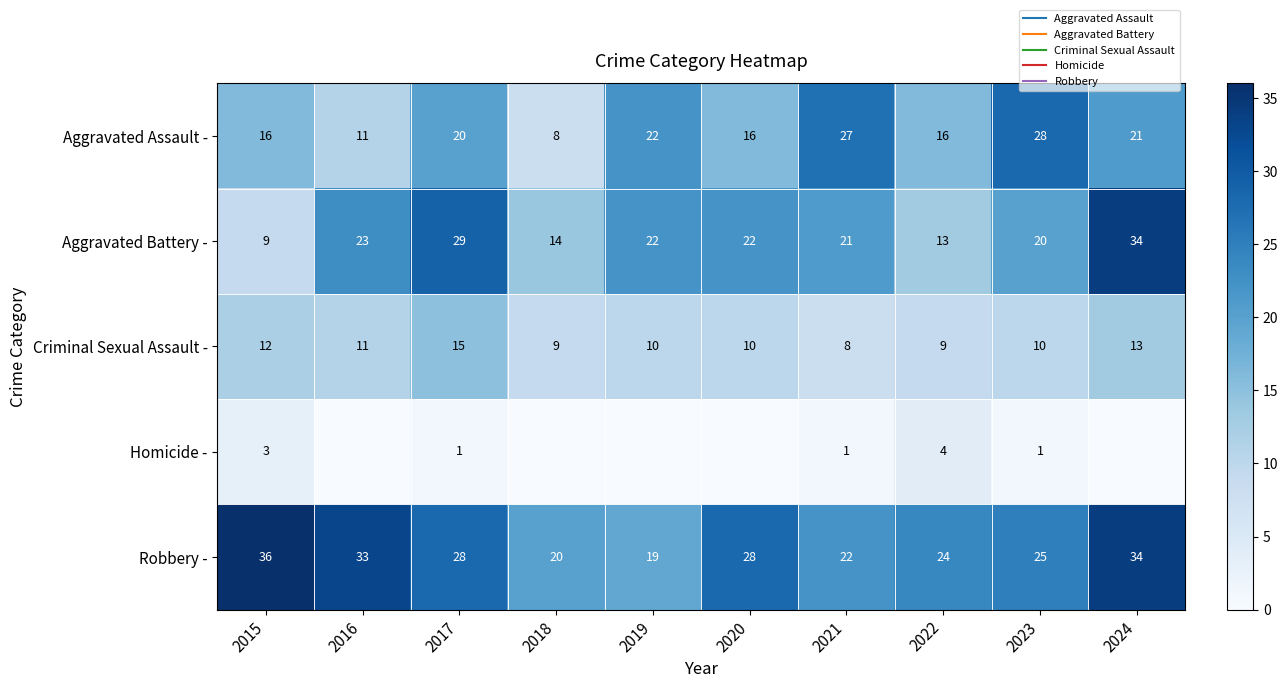

How many values in the Homicide - series exceed 1?

2